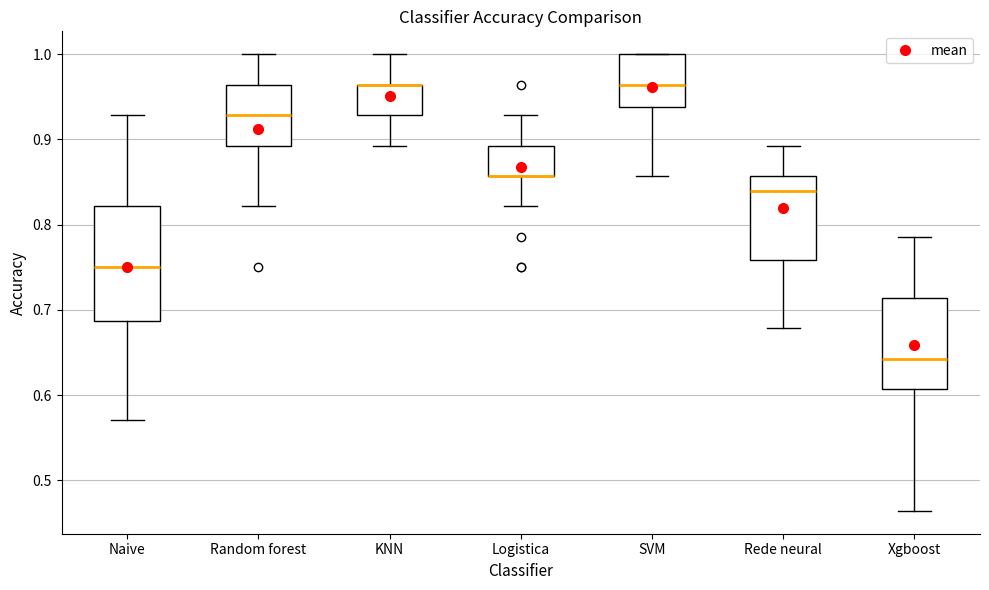

Reading left to right, transcribe this box plot: for each box, give where its median line is, the range the box spans, and where its two whiskers end, as read against the y-axis. The values are not printed on the chart, so give them approximately, as read against the axis.

Naive: median 0.75, box 0.69 to 0.82, whiskers 0.57 to 0.93
Random forest: median 0.93, box 0.89 to 0.96, whiskers 0.82 to 1.00
KNN: median 0.96 (drawn on the box's upper edge), box 0.93 to 0.96, whiskers 0.89 to 1.00
Logistica: median 0.86 (drawn on the box's lower edge), box 0.86 to 0.89, whiskers 0.82 to 0.93
SVM: median 0.96, box 0.94 to 1.00, whiskers 0.86 to 1.00
Rede neural: median 0.84, box 0.76 to 0.86, whiskers 0.68 to 0.89
Xgboost: median 0.64, box 0.61 to 0.71, whiskers 0.46 to 0.79